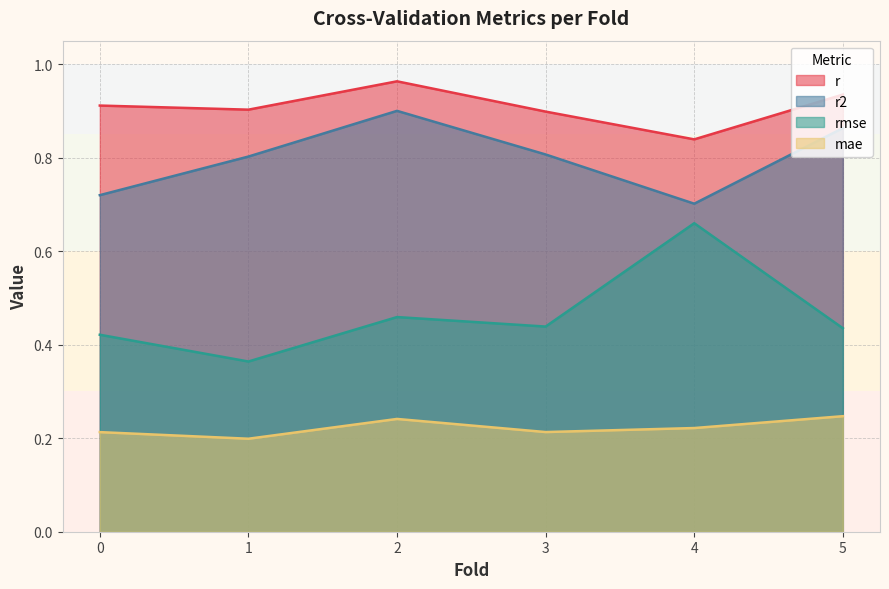

Which has a higher value, 1.0 or 5.0?

5.0